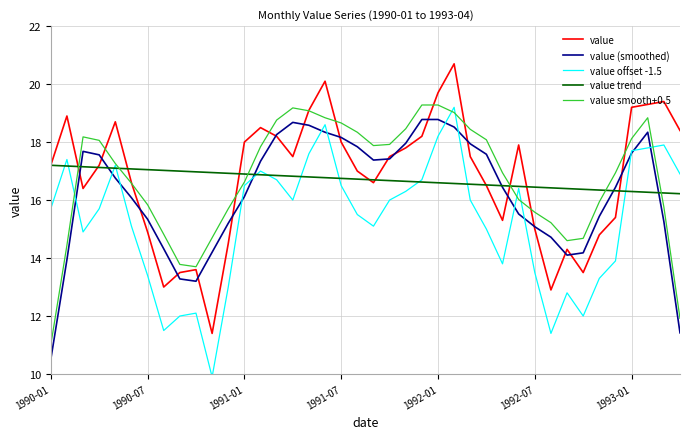

True or false: value offset -1.5 and value trend intersect in this chart.

True